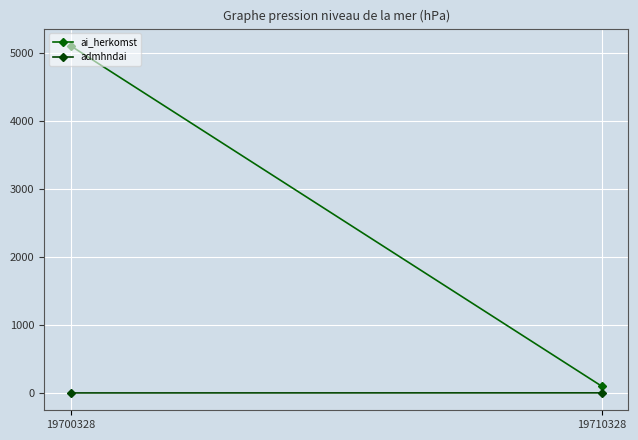

What is the spread (max minus min) of values at 19700328?

5100